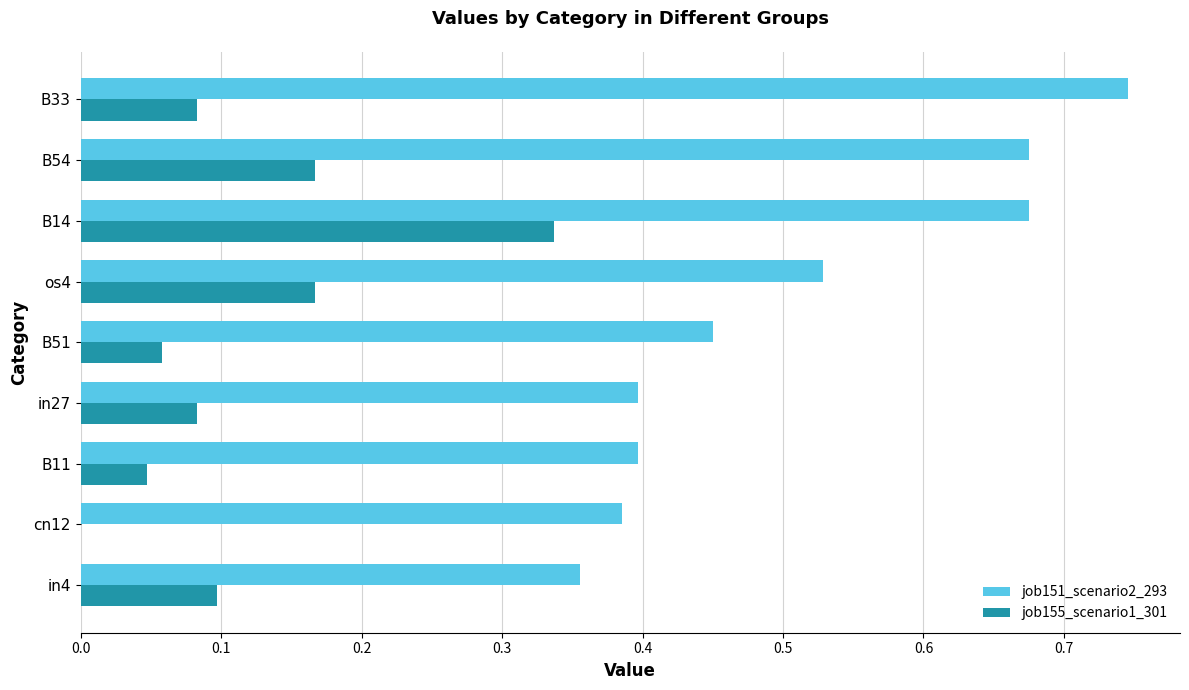

How many job151_scenario2_293 values are between 0 and 1?

9